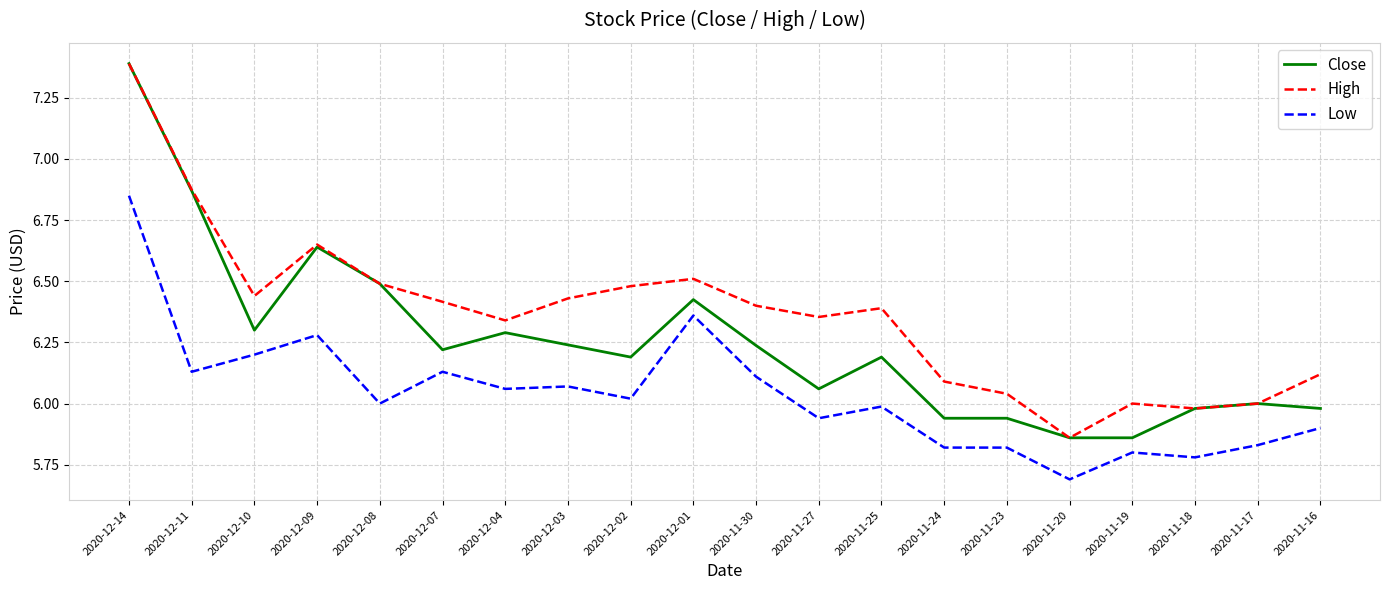

Rank the series by their average value, from highest to lowest.

High, Close, Low